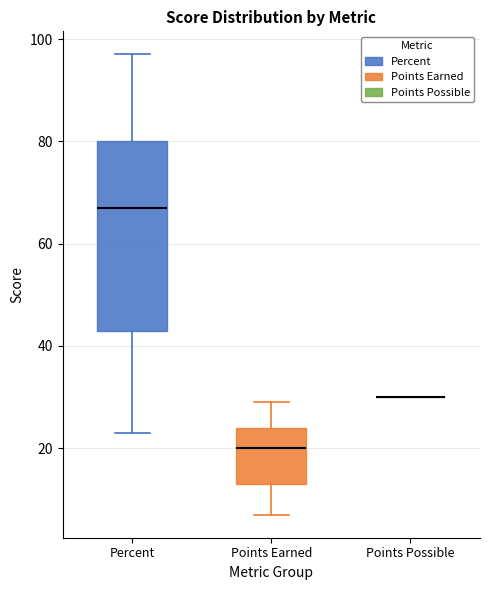

Comparing the boxes themselves (not the whiskers), which one is the tallest?

Percent